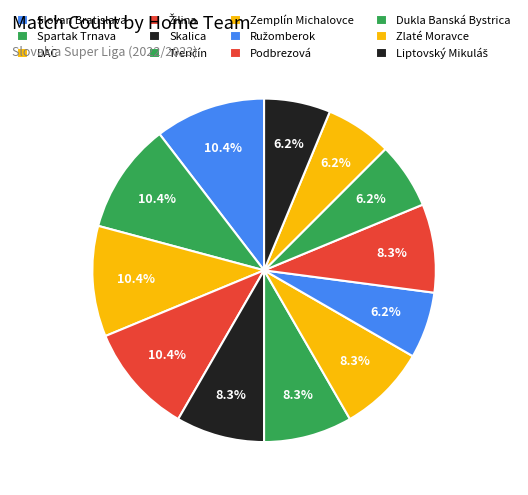

To the nearest percent, what portion does Trenčín represent?

10%